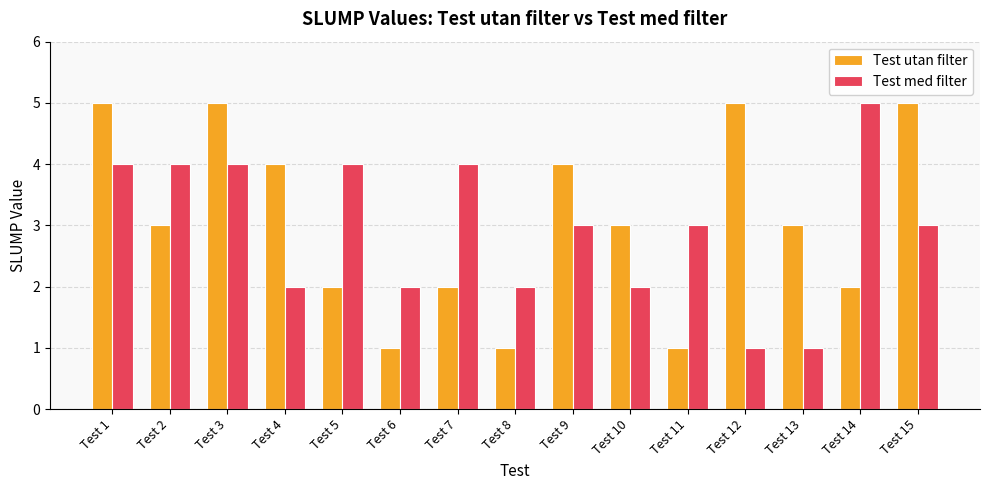

True or false: Test med filter has a value of 2 at Test 6.

True